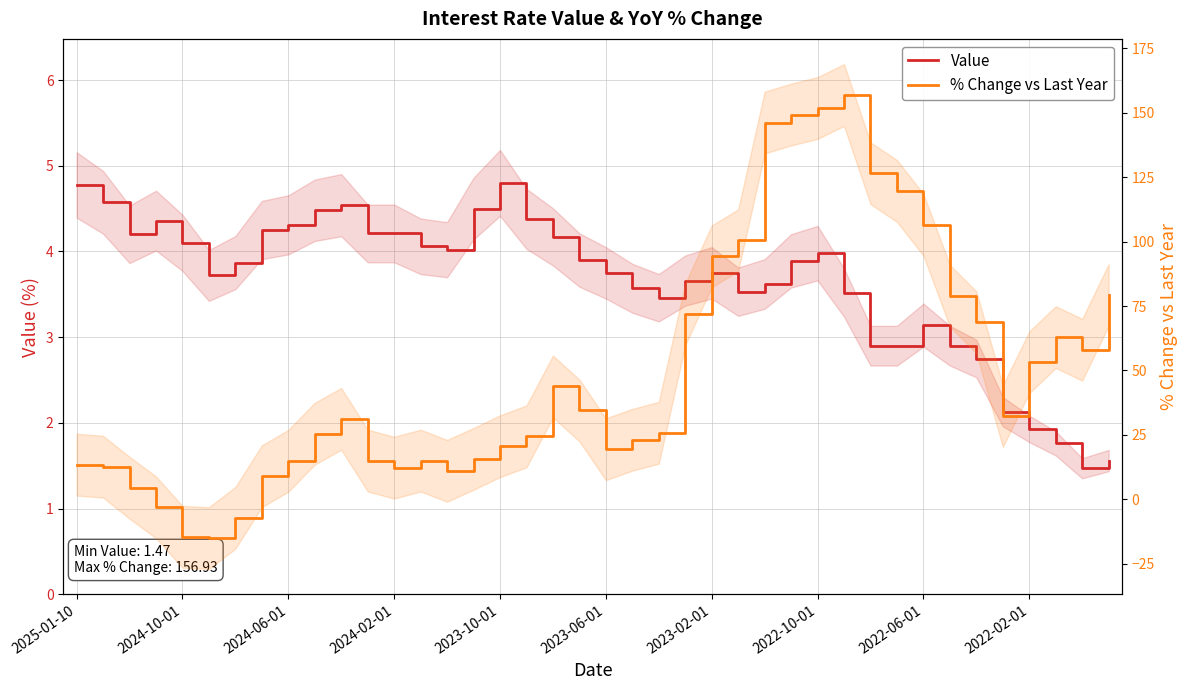

Which series has the widest spread of values?

% Change vs Last Year